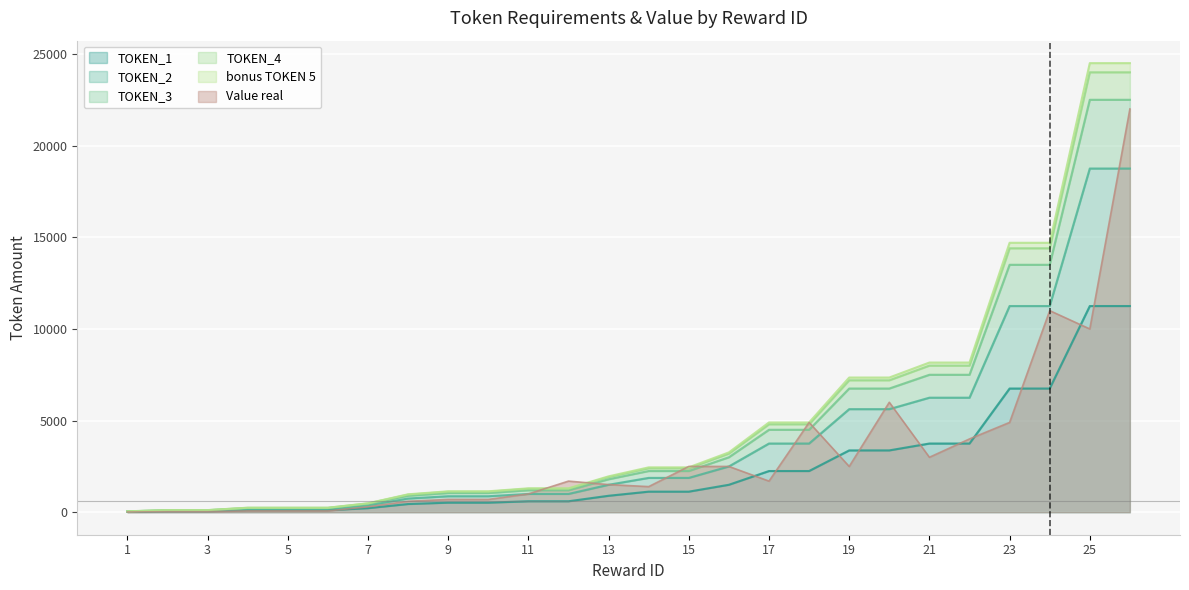

At which label does TOKEN_3 first exceed 2250?

16